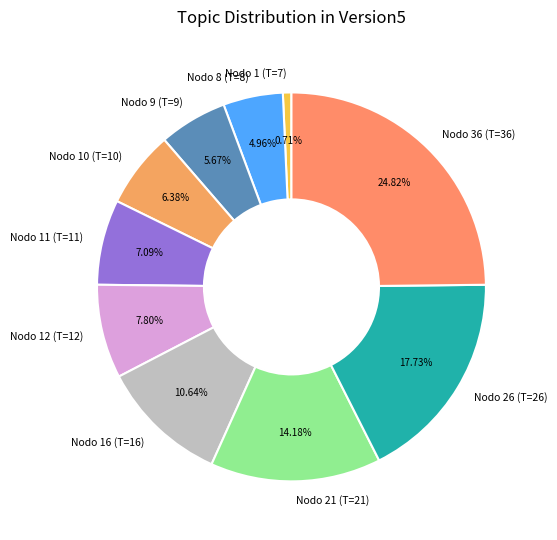

How many slices are in this pie chart?

10